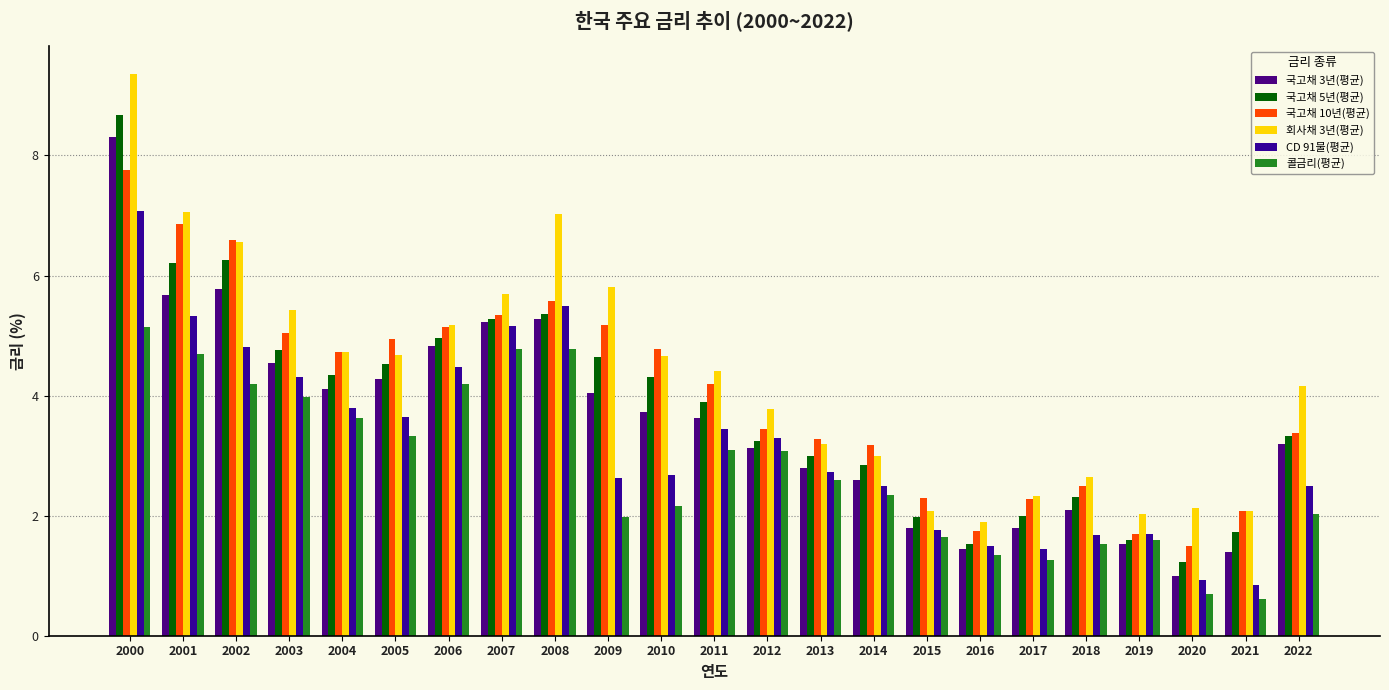

What is the approximate value of 콜금리(평균) at 2019?

1.6